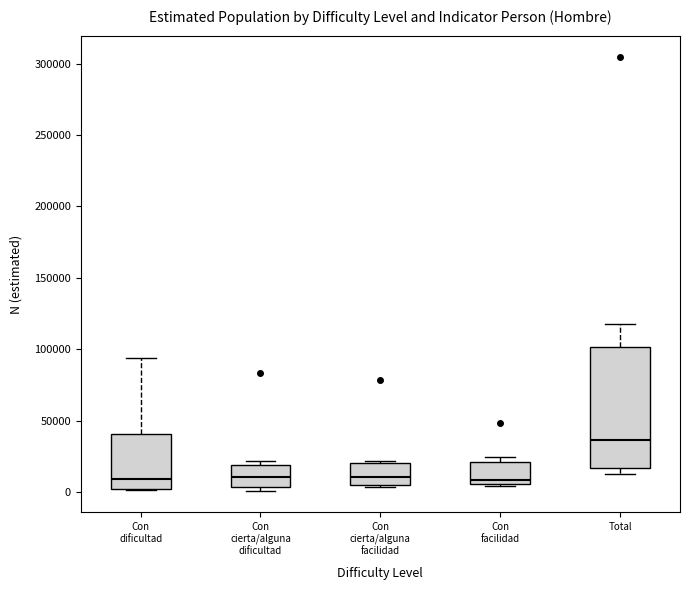

Where is the upper edge of the box for Con facilidad on the y-axis? The values are not printed on the chart, so give them approximately, as read against the axis.

20000